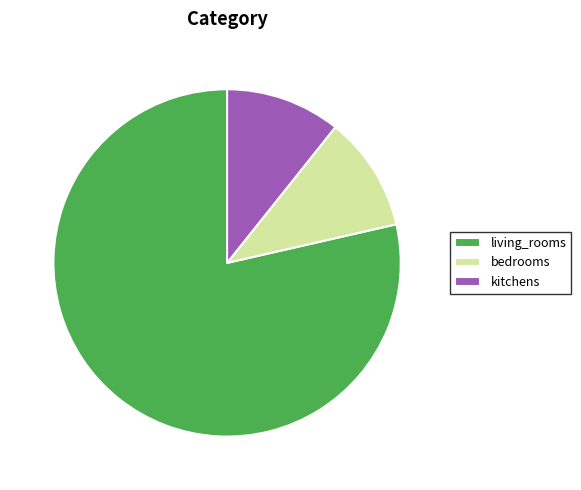

Does bedrooms account for over 50% of the chart?

No